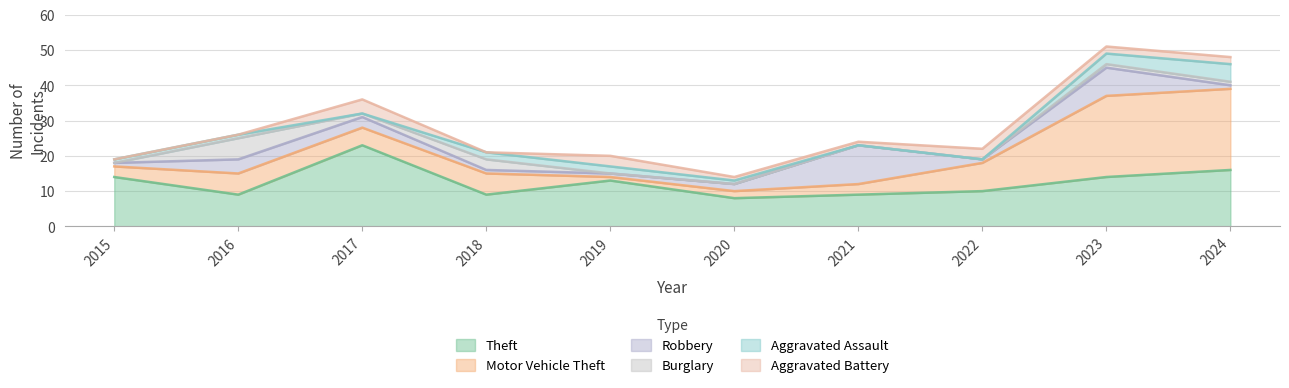

Reading left to right, extract all data points from this chart.

Theft: 2015=14	2016=9	2017=23	2018=9	2019=13	2020=8	2021=9	2022=10	2023=14	2024=16
Motor Vehicle Theft: 2015=3	2016=6	2017=5	2018=6	2019=1	2020=2	2021=3	2022=8	2023=23	2024=23
Robbery: 2015=1	2016=4	2017=3	2018=1	2019=1	2020=2	2021=11	2022=1	2023=8	2024=1
Burglary: 2015=0	2016=6	2017=1	2018=3	2019=0	2020=0	2021=0	2022=0	2023=1	2024=1
Aggravated Assault: 2015=1	2016=1	2017=0	2018=2	2019=2	2020=1	2021=0	2022=0	2023=3	2024=5
Aggravated Battery: 2015=0	2016=0	2017=4	2018=0	2019=3	2020=1	2021=1	2022=3	2023=2	2024=2